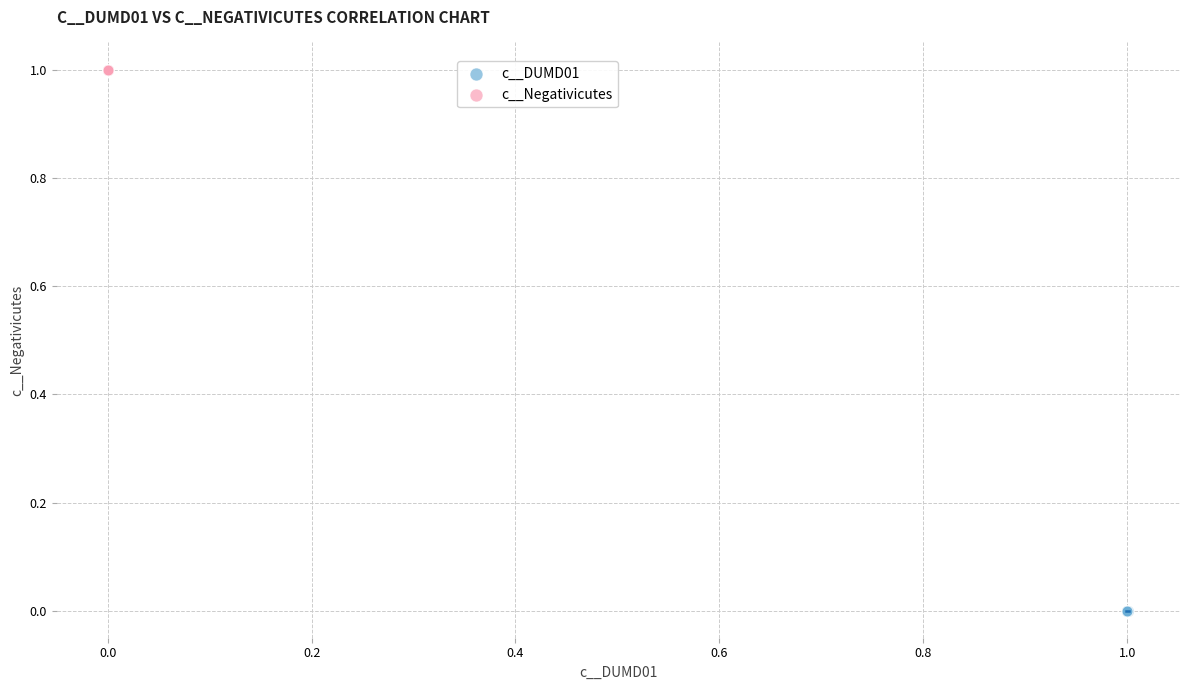

Which series reaches the minimum Y coordinate?

c__DUMD01